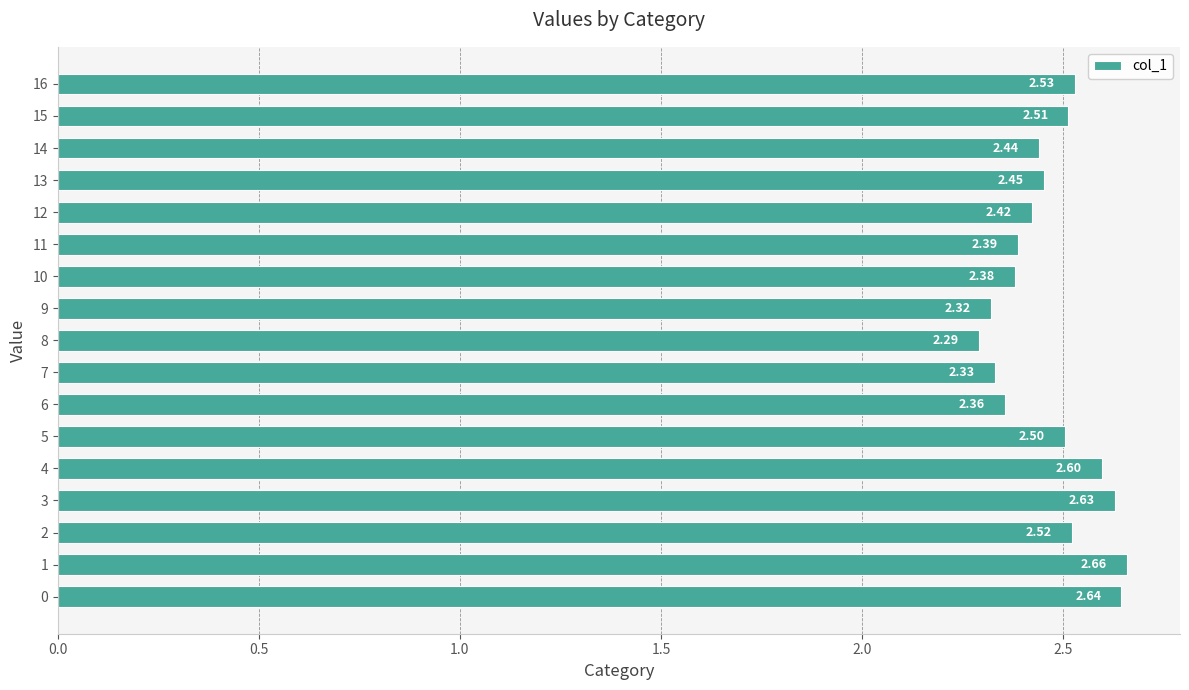

Which has a higher value, 10 or 7?

10